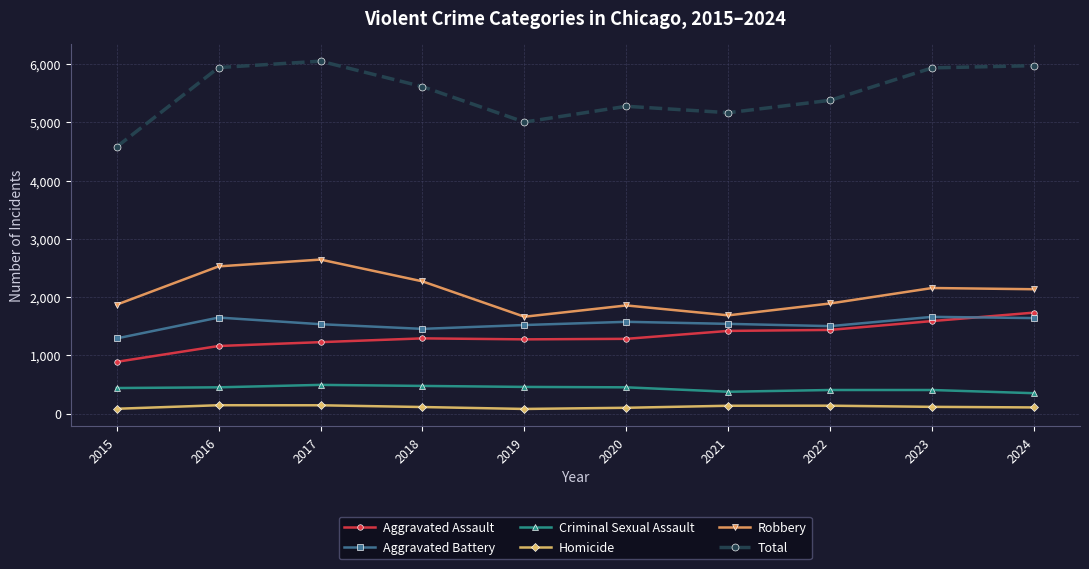

Is this an area chart (filled region under the line)?

No